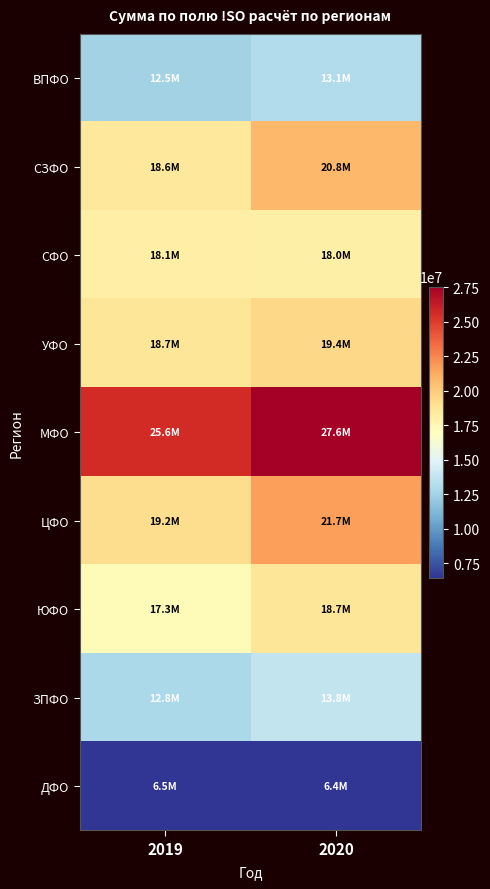

Reading left to right, what are all the values shown in this chart?

ВПФО: 2019=12502132.0	2020=13117917.0
СЗФО: 2019=18564423.1	2020=20788307.0
СФО: 2019=18089236.4	2020=18035510.0
УФО: 2019=18730701.4	2020=19445696.0
МФО: 2019=25626573.4	2020=27559419.0
ЦФО: 2019=19181196.9	2020=21668033.0
ЮФО: 2019=17319238.4	2020=18692893.0
ЗПФО: 2019=12833124.4	2020=13772659.0
ДФО: 2019=6523356.4	2020=6448243.0